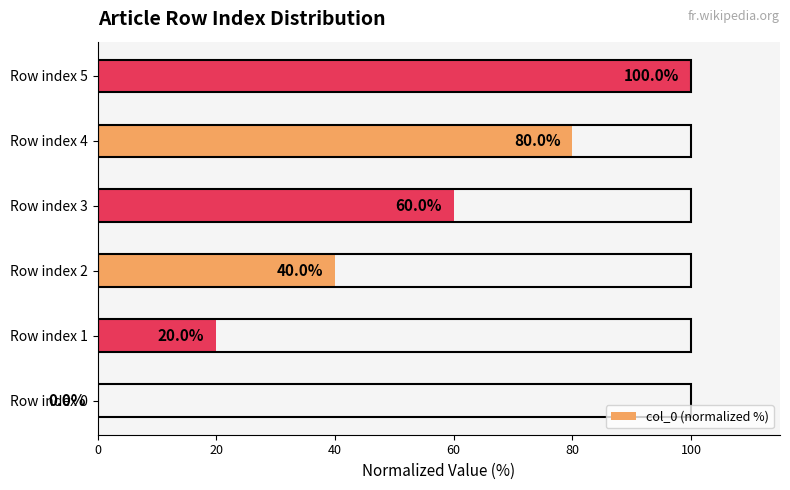

Where is the data nearest to the value 50?

Row index 2